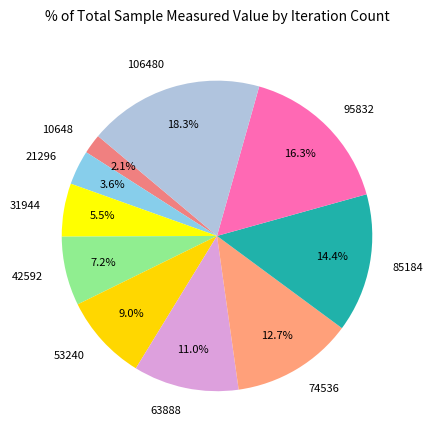

Rank the categories by value from lowest to highest.

10648, 21296, 31944, 42592, 53240, 63888, 74536, 85184, 95832, 106480